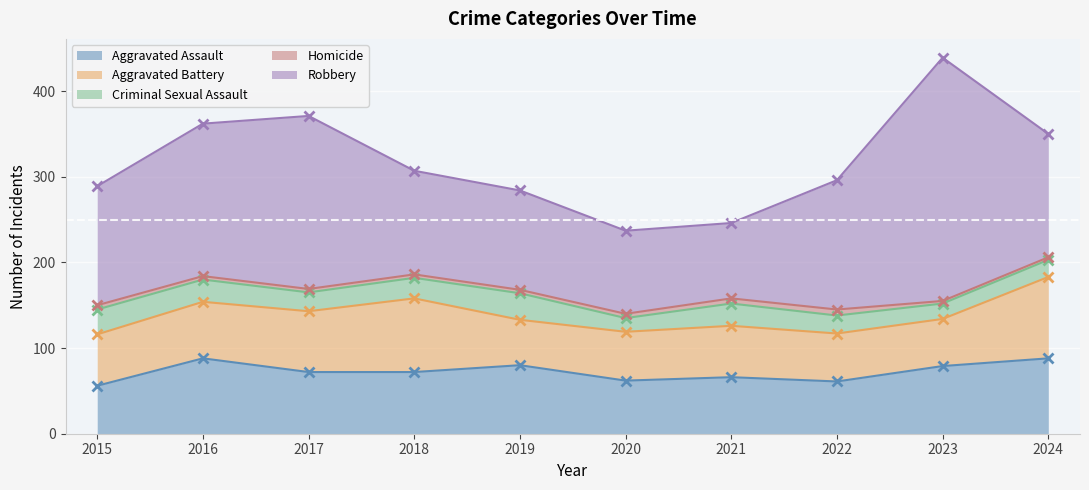

True or false: Aggravated Assault and Criminal Sexual Assault cross at least once.

False